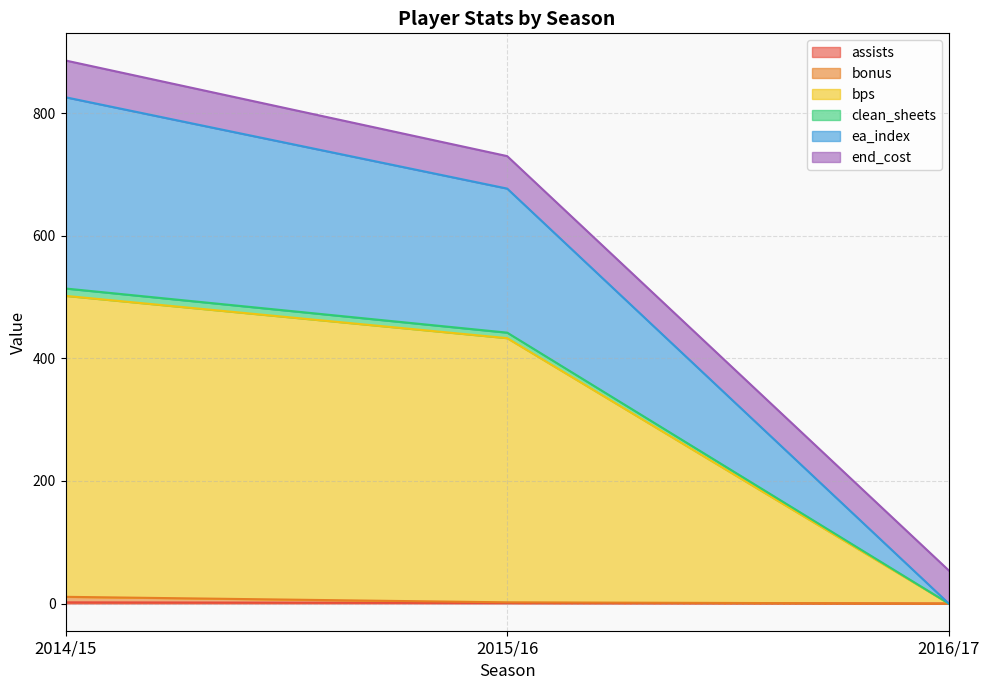

At which category is the sum across all series the highest?

2014/15